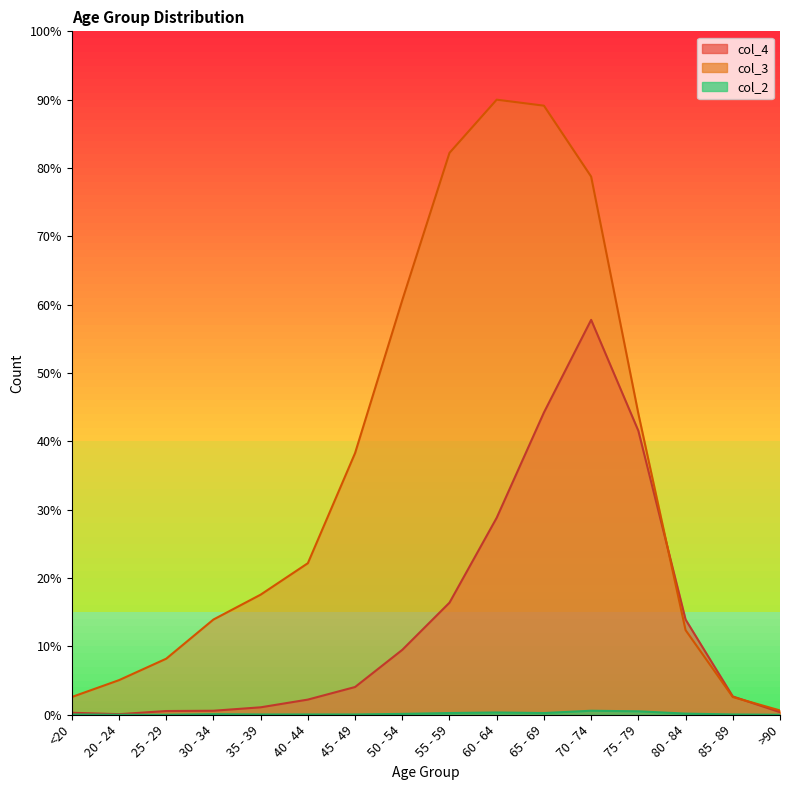

Which label corresponds to the smallest value in the chart?

20 - 24